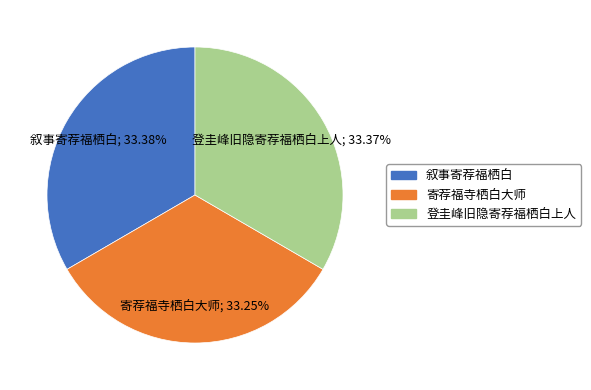

What percentage is the 叙事寄荐福栖白 slice, to the nearest percent?

33%